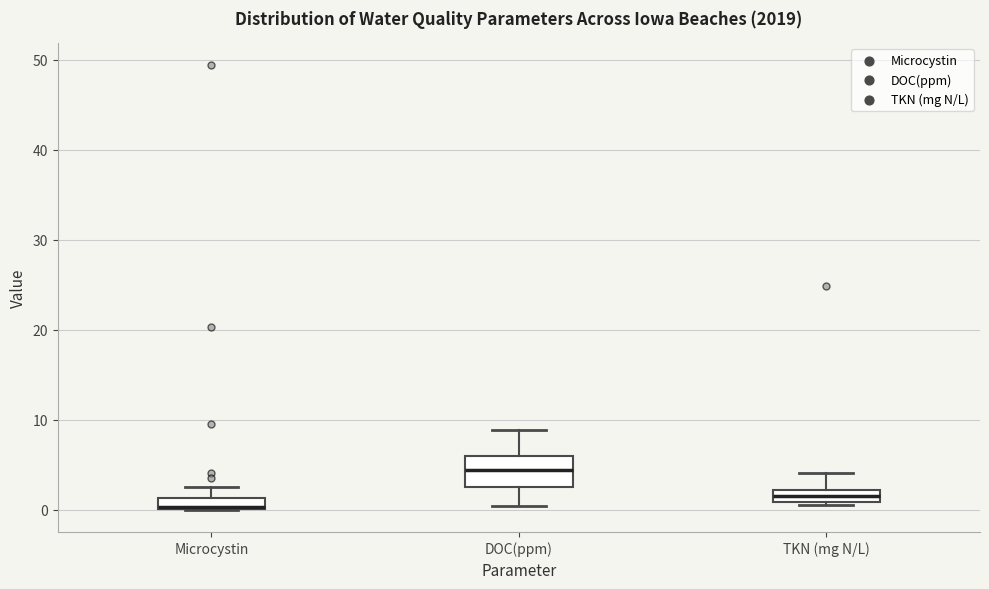

Which box's median line is the highest?

DOC(ppm)